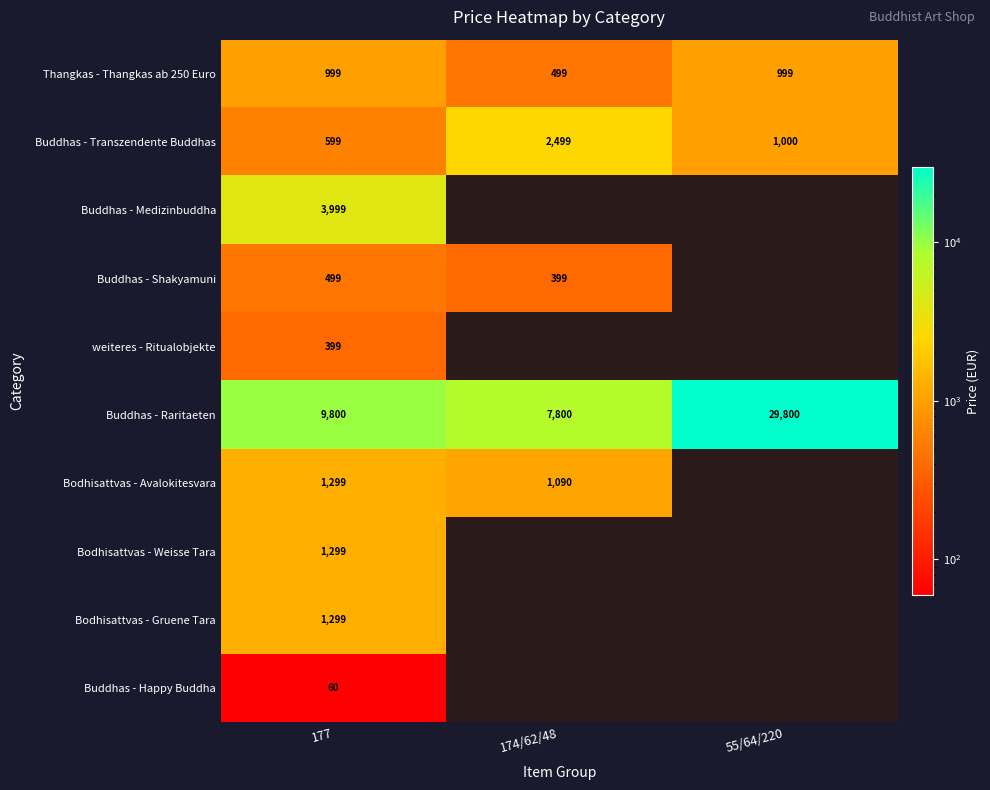

The Buddhas - Raritaeten series shows 29800 at 55/64/220. True or false?

True